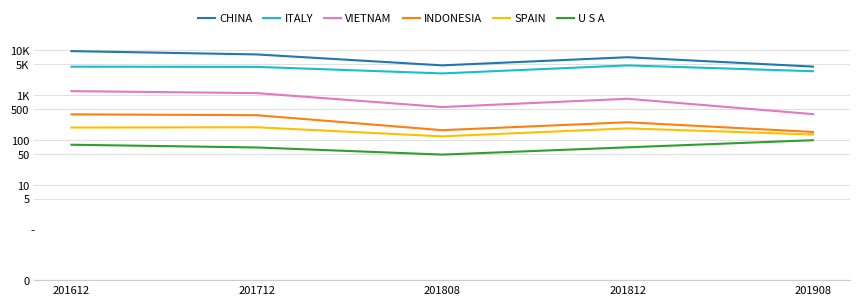

What is the sum of the U S A values at 201712 and 201808?

117.7